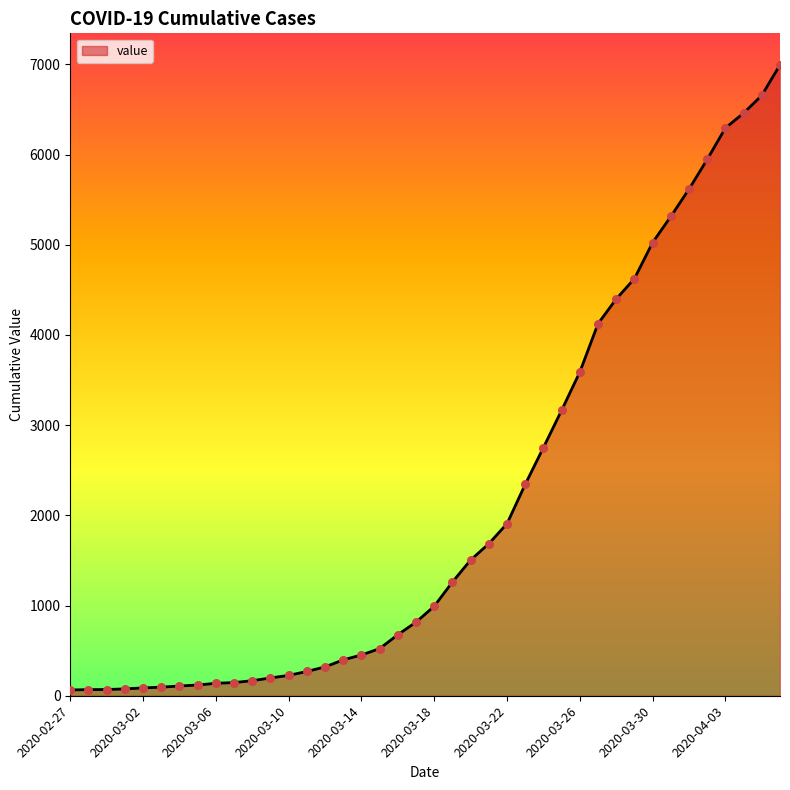

What is the difference between the maximum and minimum values?

6931